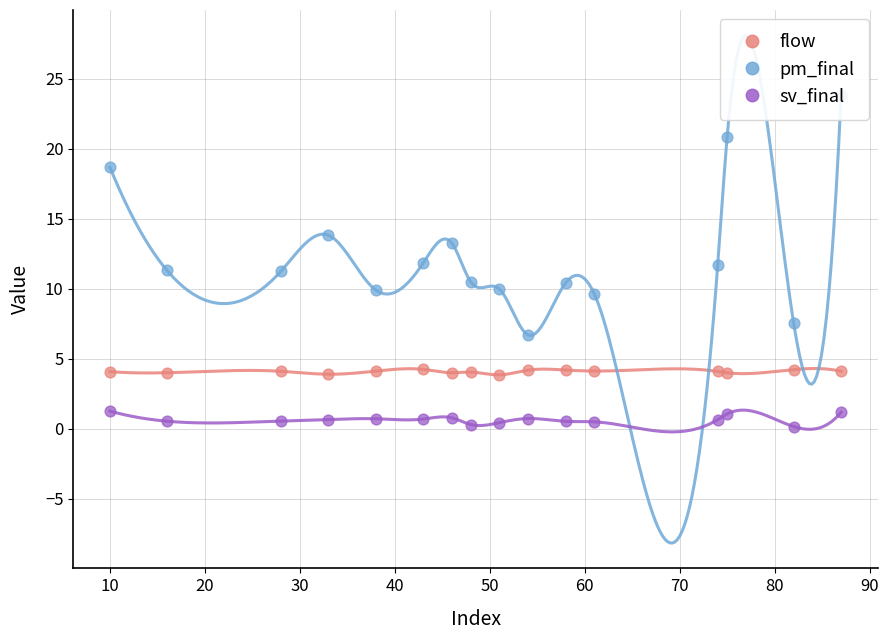

Which series has the largest total across all categories?

pm_final